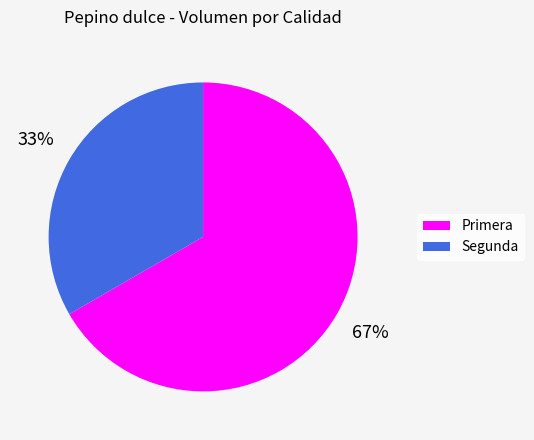

Rank the categories by value from lowest to highest.

Segunda, Primera